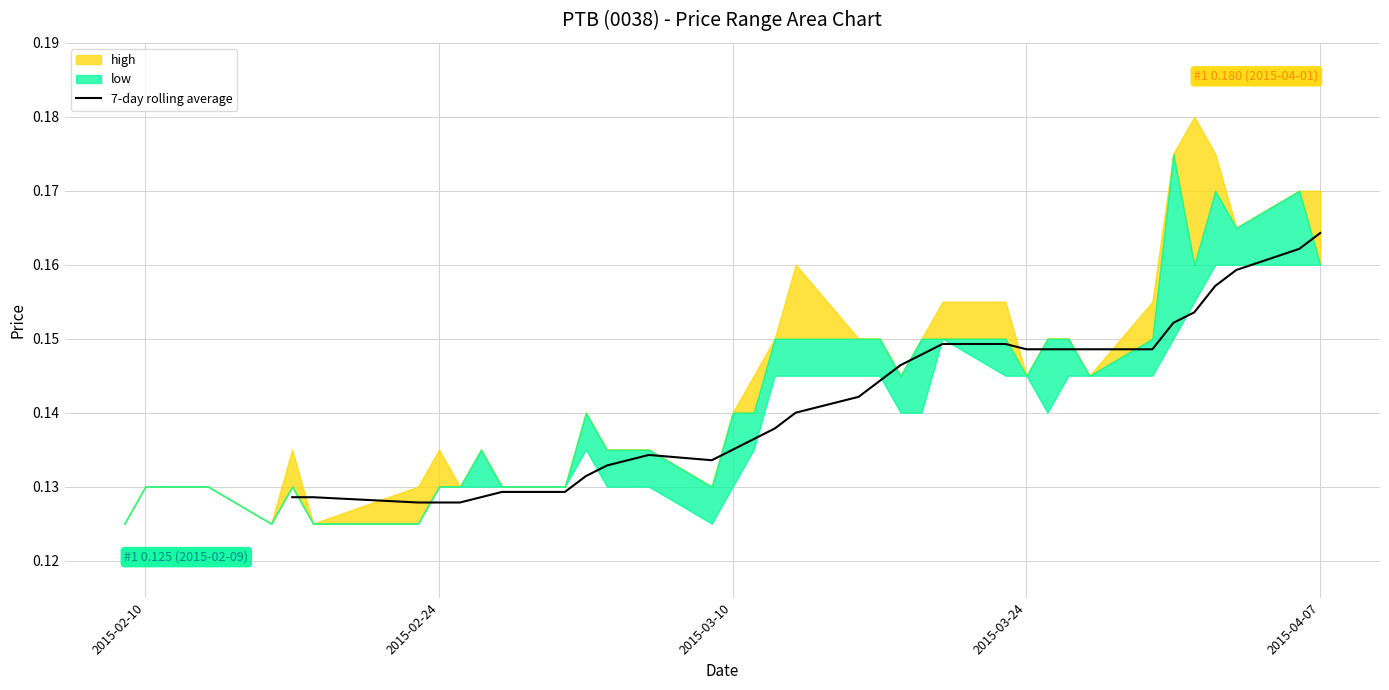

Reading left to right, what are all the values shown in this chart?

0.1	0.1	0.1	0.1	0.1	0.1	0.1	0.1	0.1	0.1	0.1	0.1	0.1	0.1	0.1	0.1	0.1	0.1	0.1	0.1	0.1	0.1	0.1	0.1	0.1	0.1	0.1	0.1	0.2	0.2	0.2	0.2	0.2	0.2